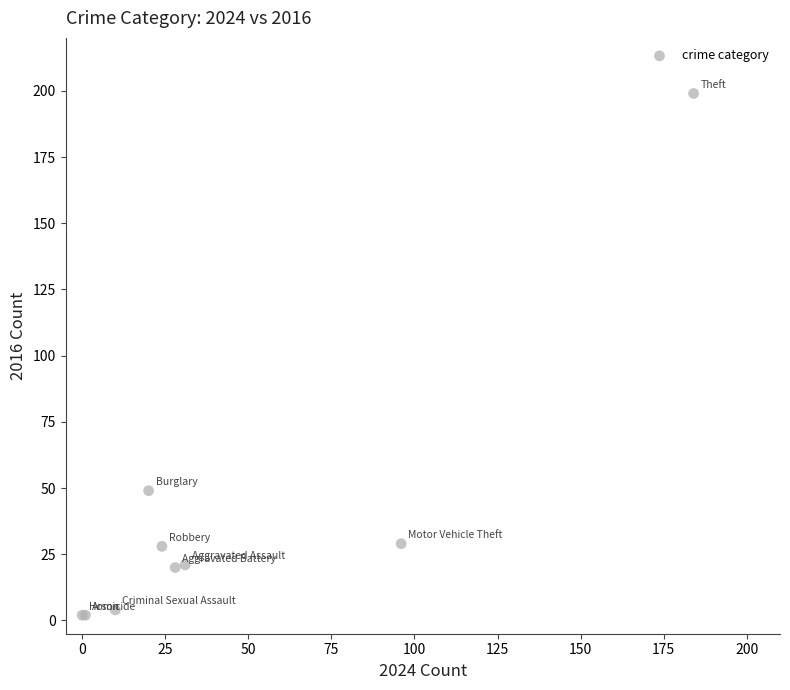

What Y value in the scatter plot is closest to 100?

49